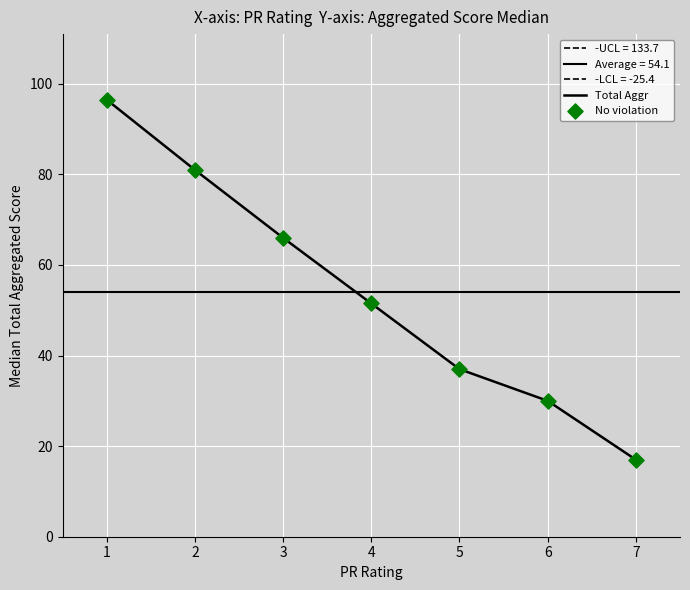

Which series has the widest spread of Y values?

Total Aggr